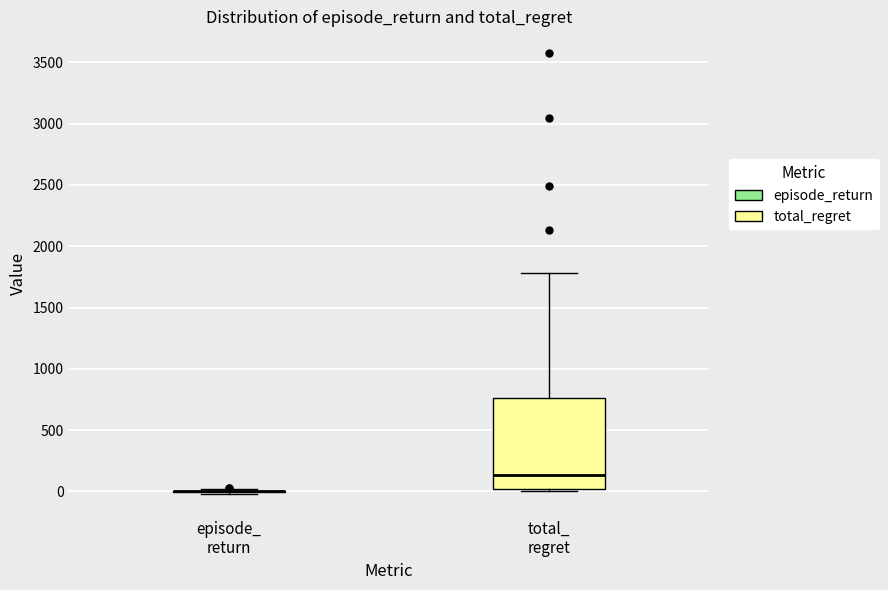

Reading left to right, transcribe this box plot: for each box, give where its median line is, the range the box spans, and where its two whiskers end, as read against the y-axis. The values are not printed on the chart, so give them approximately, as read against the axis.

episode_ return: box collapsed to a line at 0, whiskers 0 to 0
total_ regret: median 150, box 0 to 750, whiskers 0 (just below the box's lower edge) to 1800